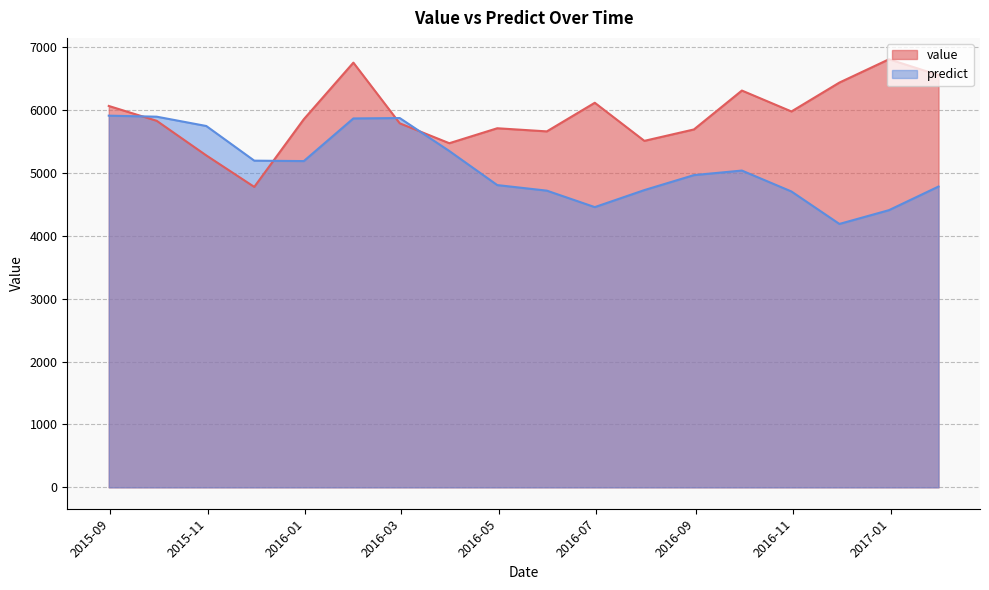

How many intersections are there between predict and value?

4